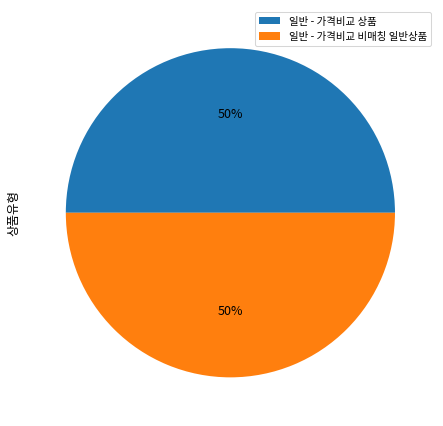

Is the sum of 일반 - 가격비교 상품 and 일반 - 가격비교 비매칭 일반상품 greater than half?

Yes